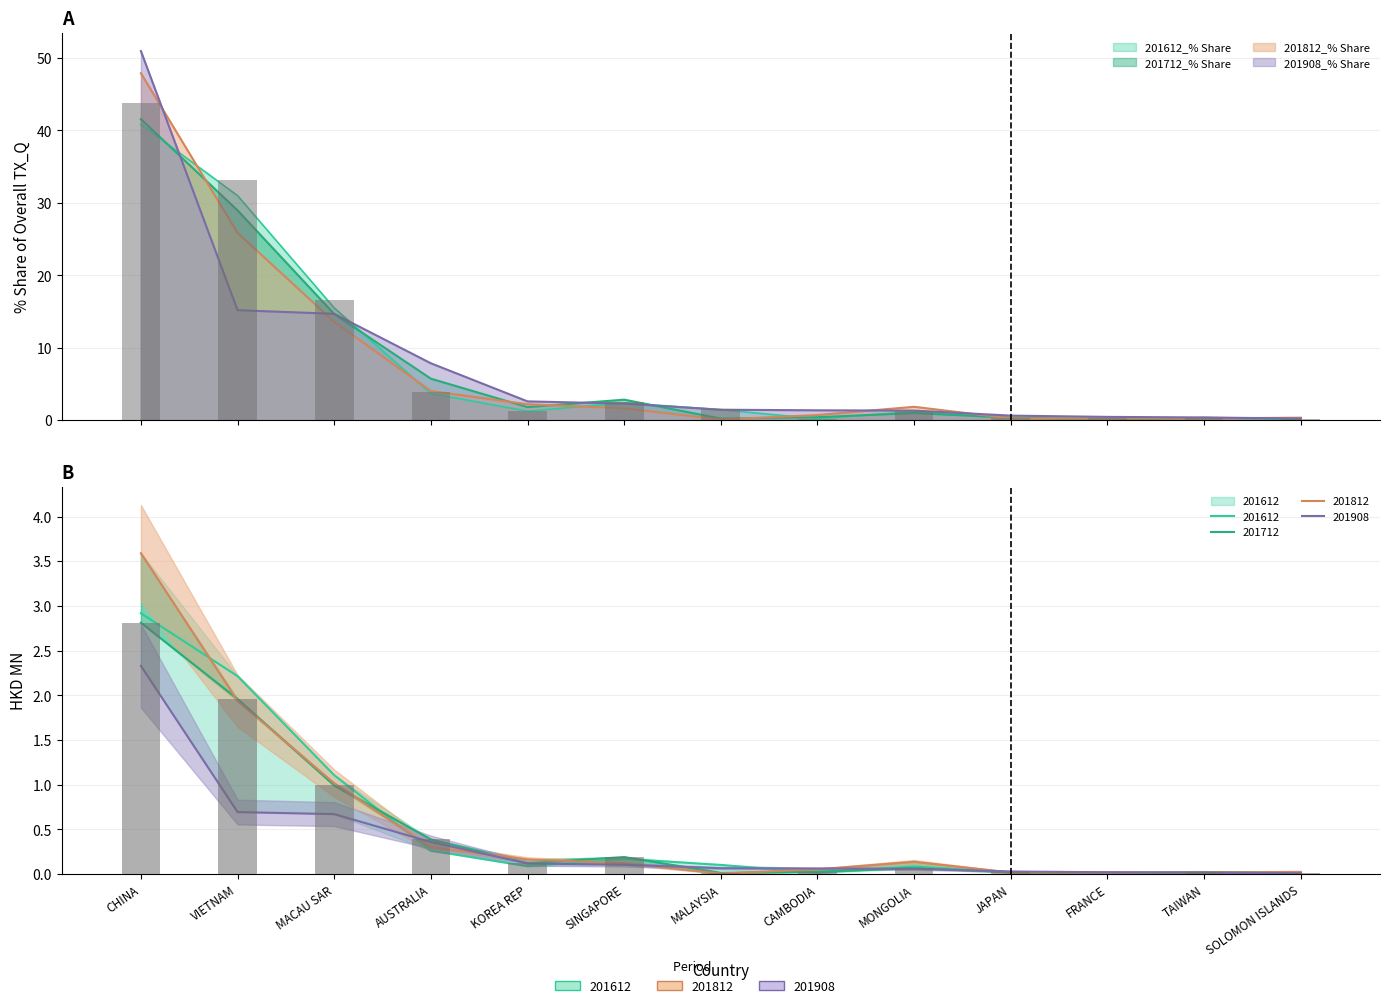

At which category is the sum across all series the highest?

CHINA